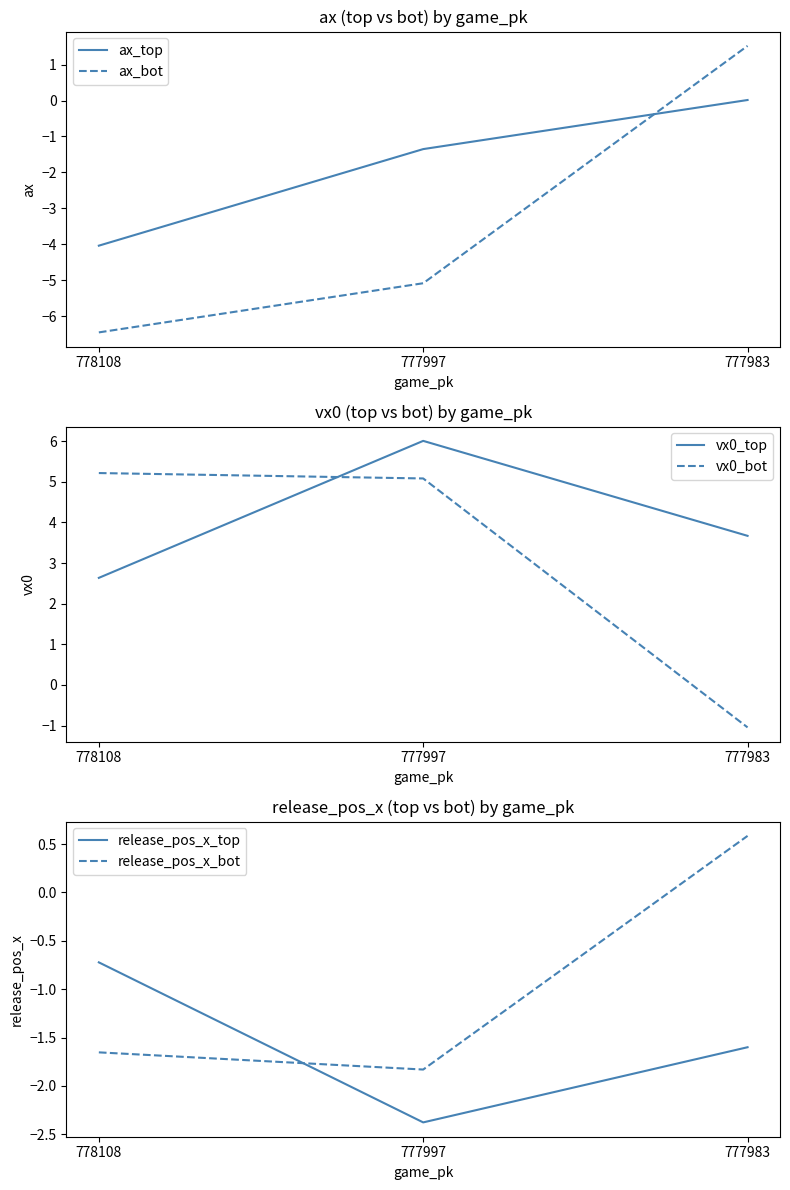

What is the value of the ax_bot point at the 1st from the left?

-6.5